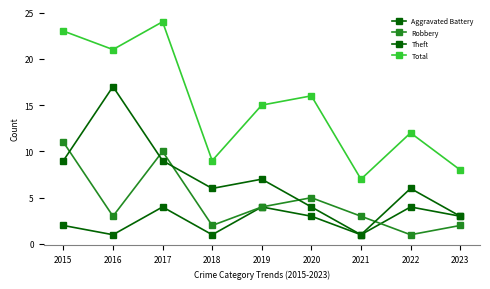

How many distinct data groups are displayed?

4